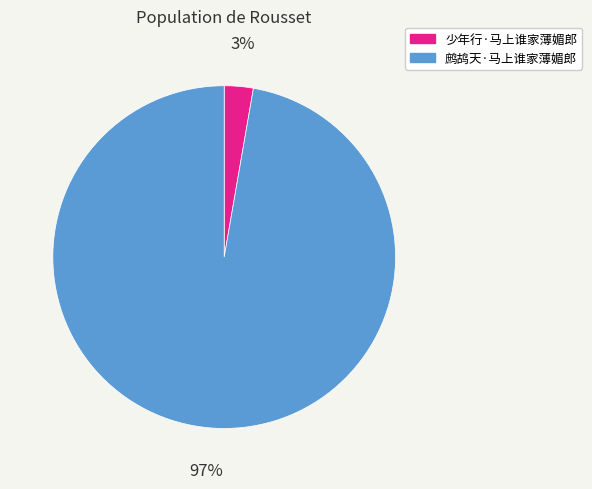

Combined, do 鹧鸪天·马上谁家薄媚郎 and 少年行·马上谁家薄媚郎 account for over 50%?

Yes